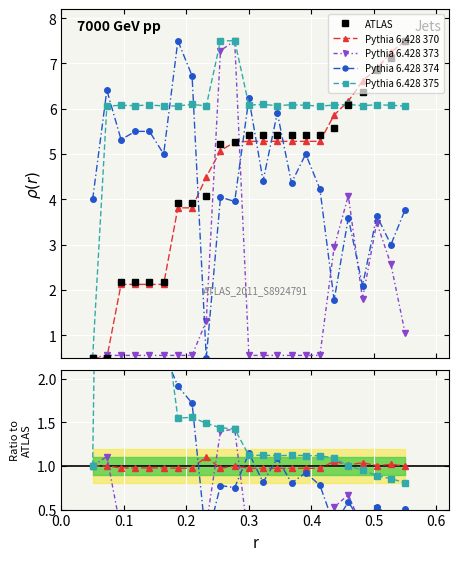

How many lines are shown in the chart?

5